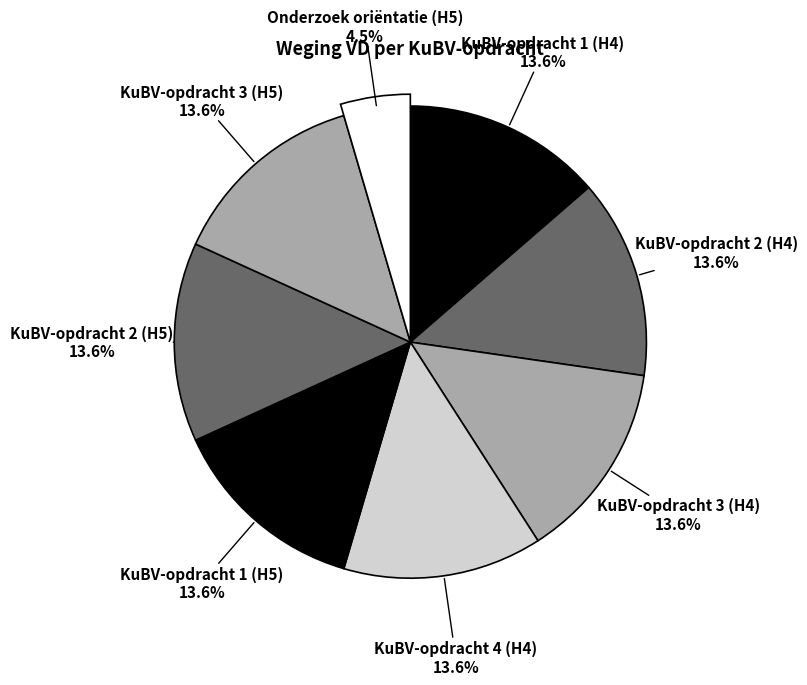

To the nearest percent, what percentage of the pie is Onderzoek oriëntatie (H5)?

5%